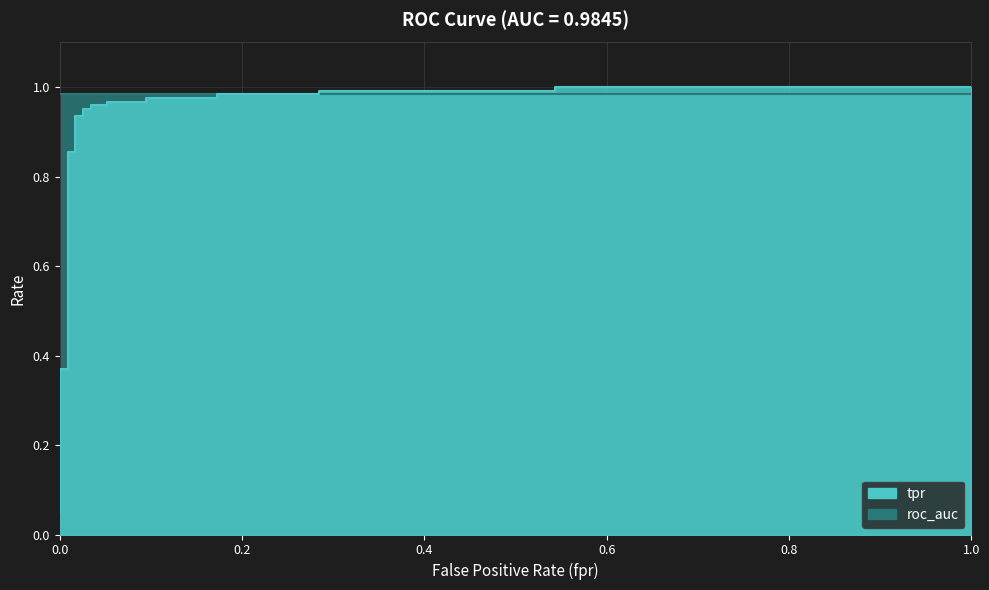

What is the value of the 9th point from the left?

0.9